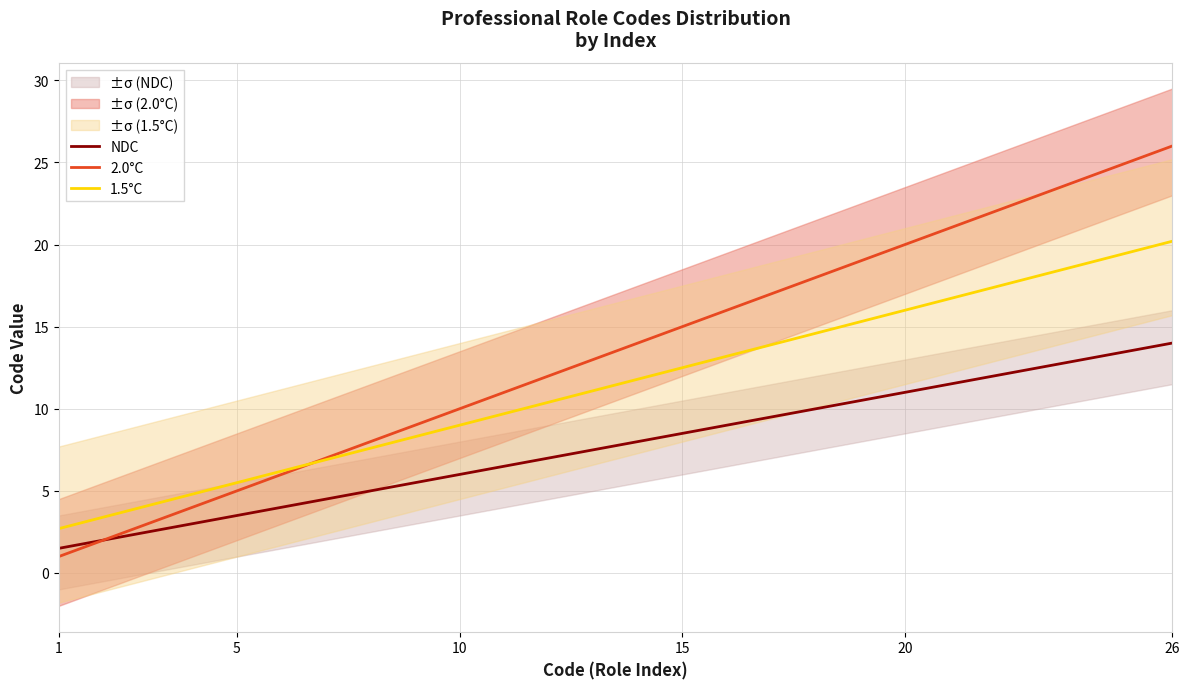

List the series in order of their peak value, highest first.

2.0°C, 1.5°C, NDC